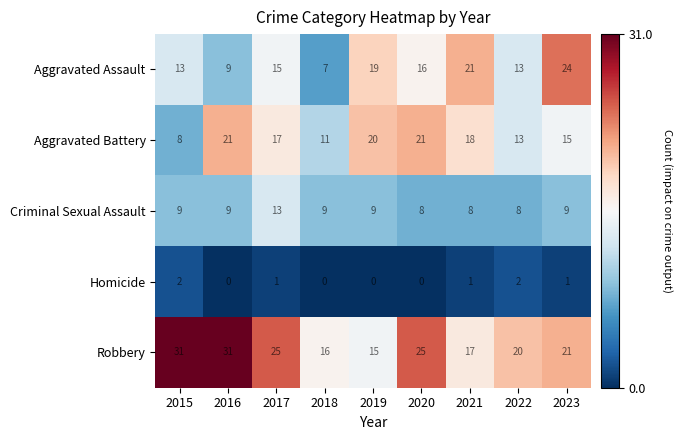

At which category is the sum across all series the highest?

2017